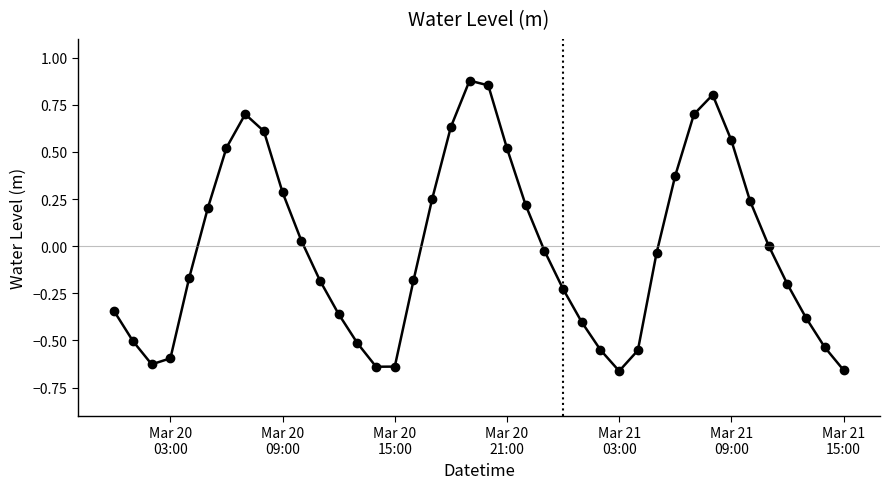

True or false: the data has more than 2 interior local peaks.

True